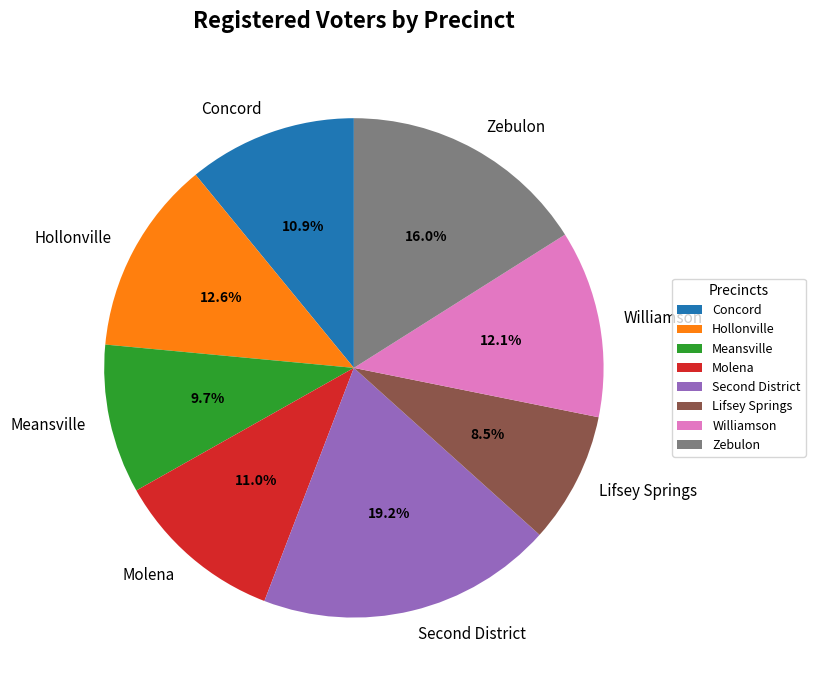

What percentage is the Hollonville slice, to the nearest percent?

13%